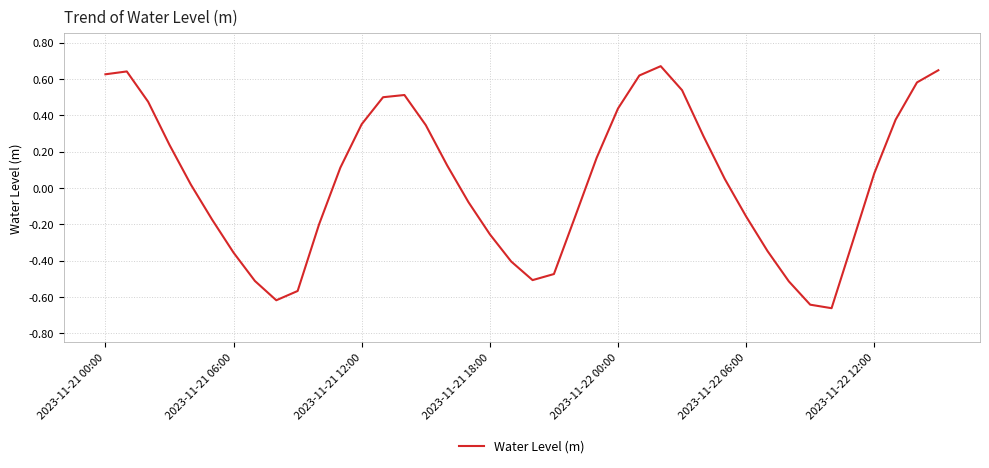

How many lines are shown in the chart?

1